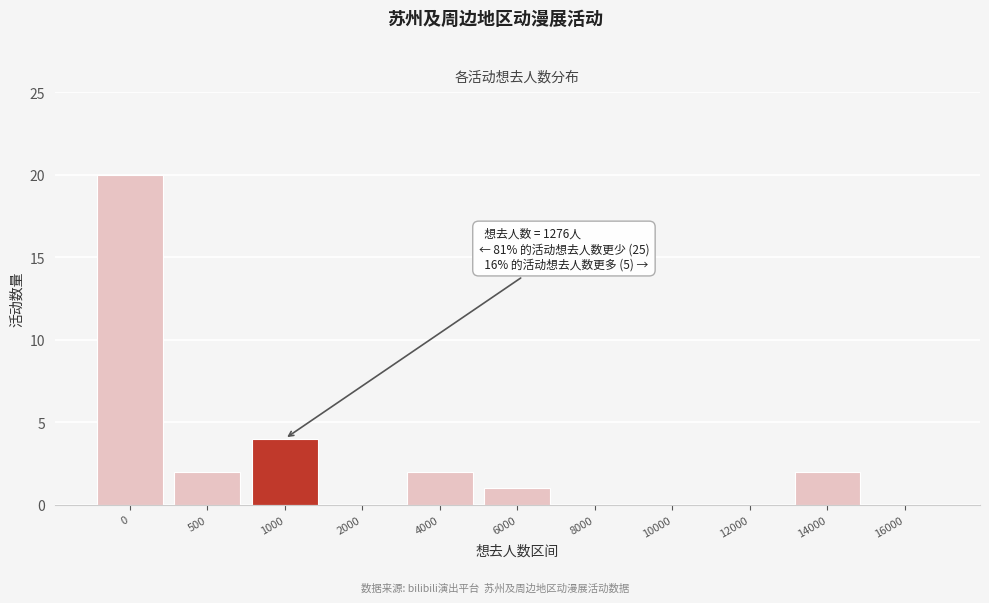

Reading left to right, extract all data points from this chart.

0=20	500=2	1000=4	2000=0	4000=2	6000=1	8000=0	10000=0	12000=0	14000=2	16000=0